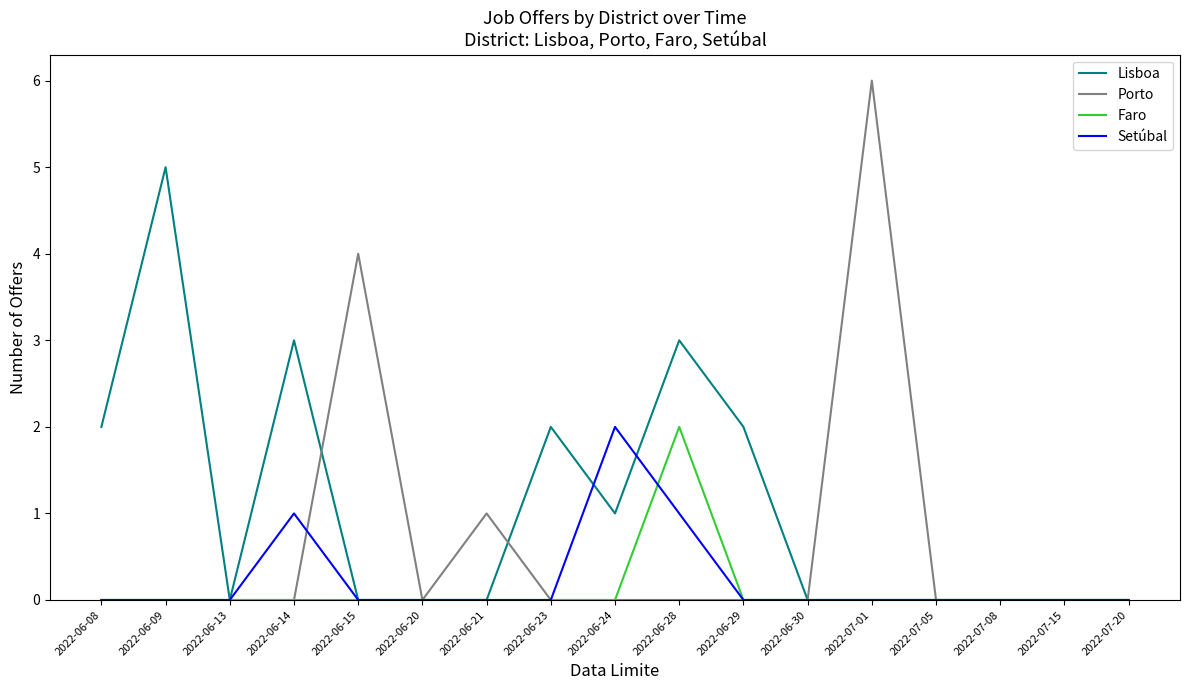

Which series has the largest total across all categories?

Lisboa